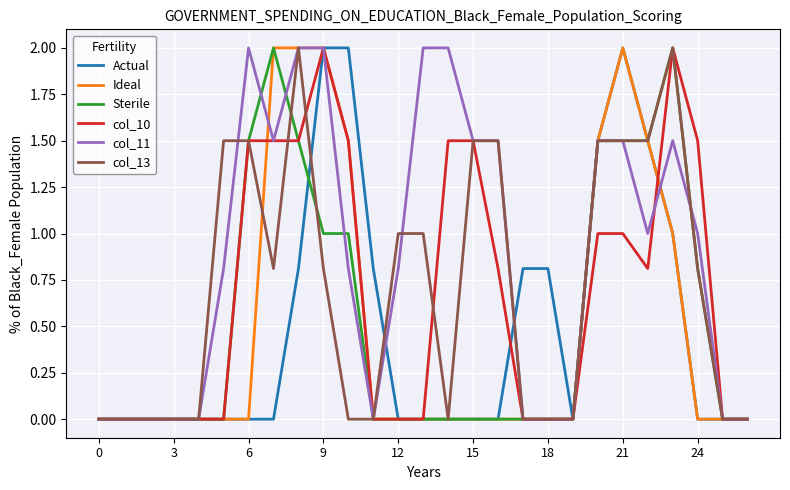

Which series has the largest total across all categories?

col_11